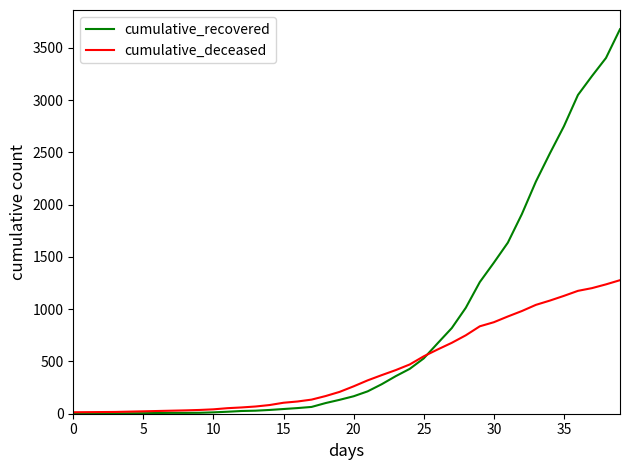

What is the sum of all cumulative_deceased values?

17463